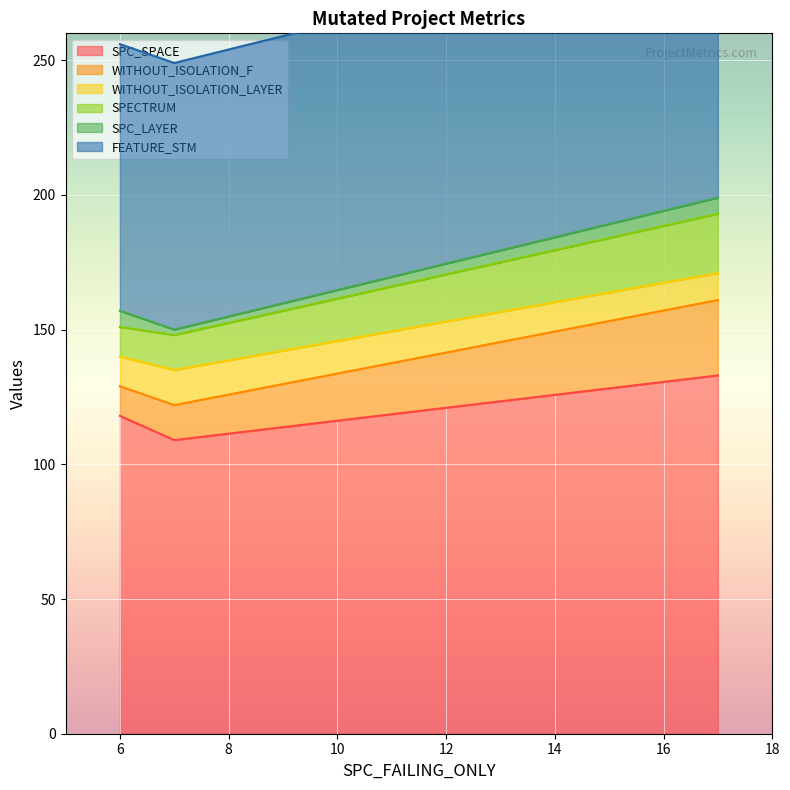

Where is FEATURE_STM nearest to the value 153?

6